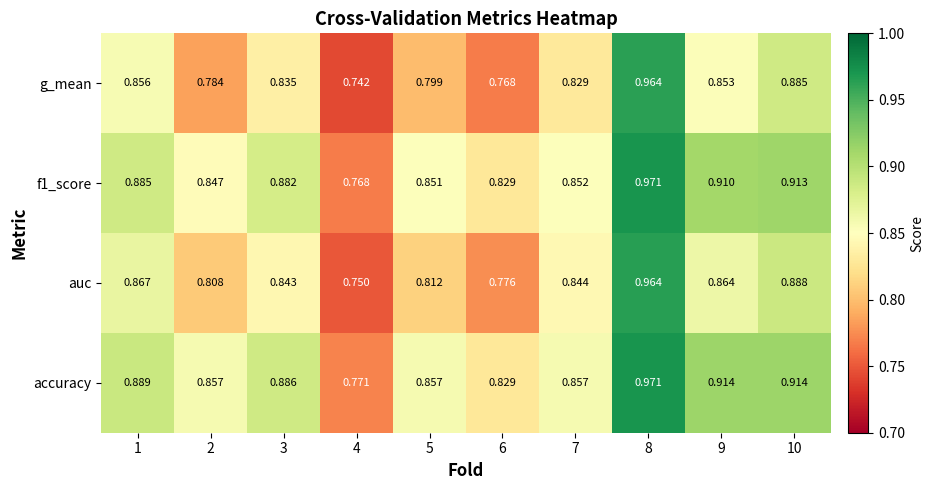

Is the value of g_mean at 3 greater than the value of auc at 10?

No